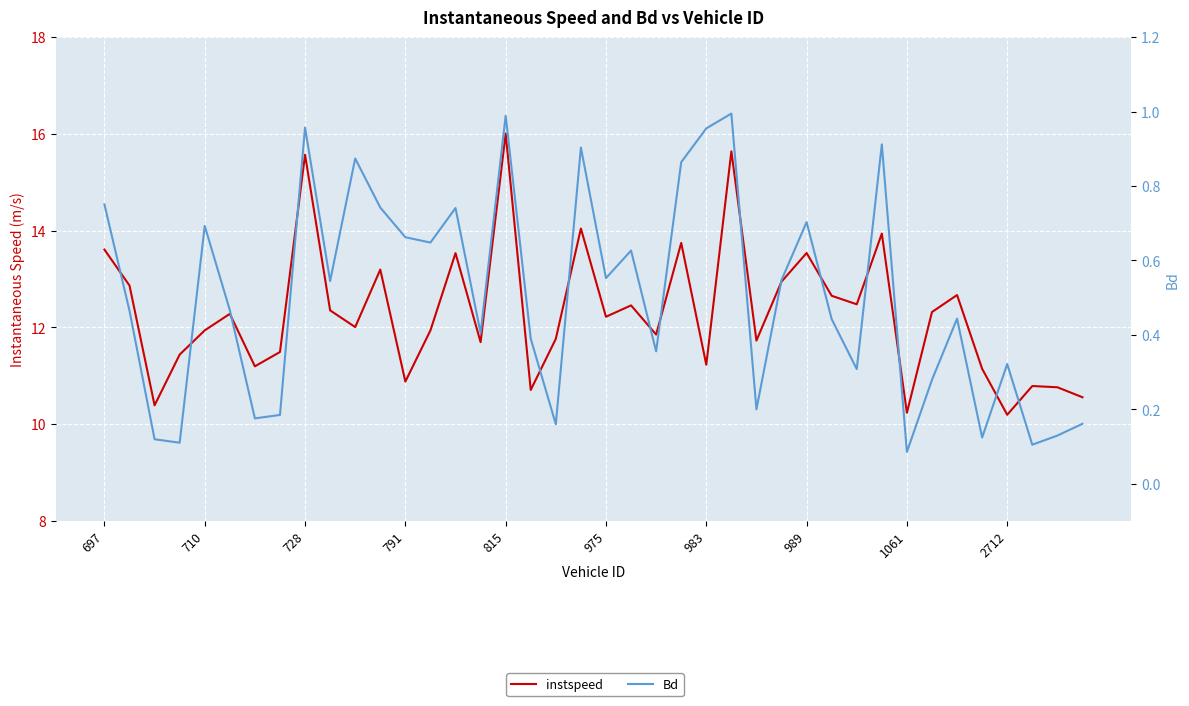

The value of instspeed at 815 is 16.0. True or false?

True